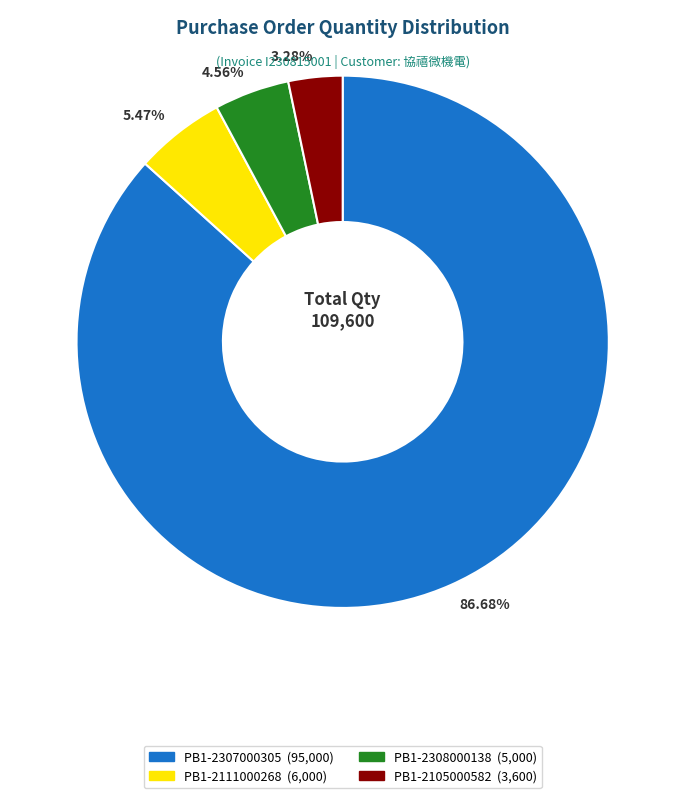

Approximately how many times larger is the value at 3.28% compared to 5.47%?

0.6